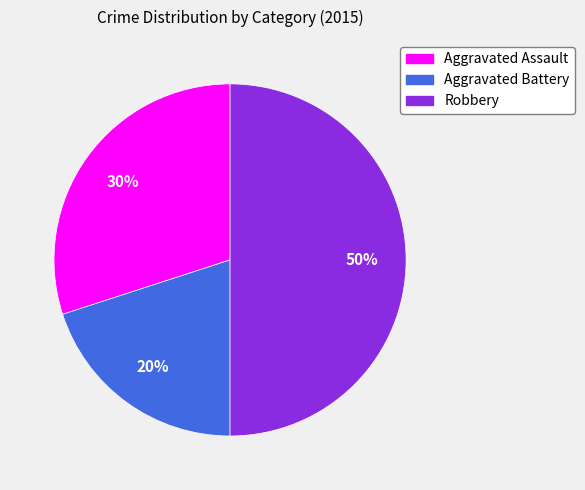

Do Aggravated Battery and Robbery together represent more than half of the pie?

Yes